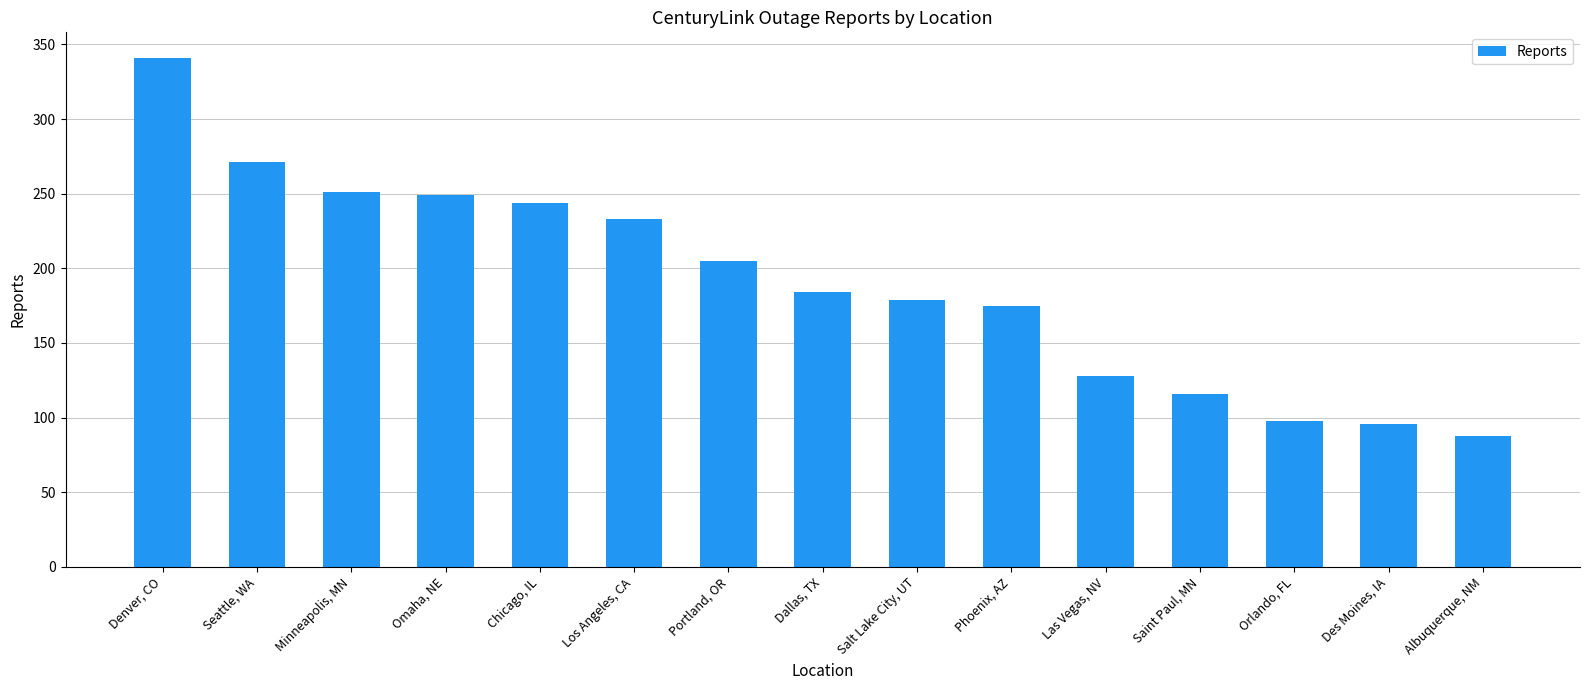

What is the label of the 3rd bar from the left?

Minneapolis, MN